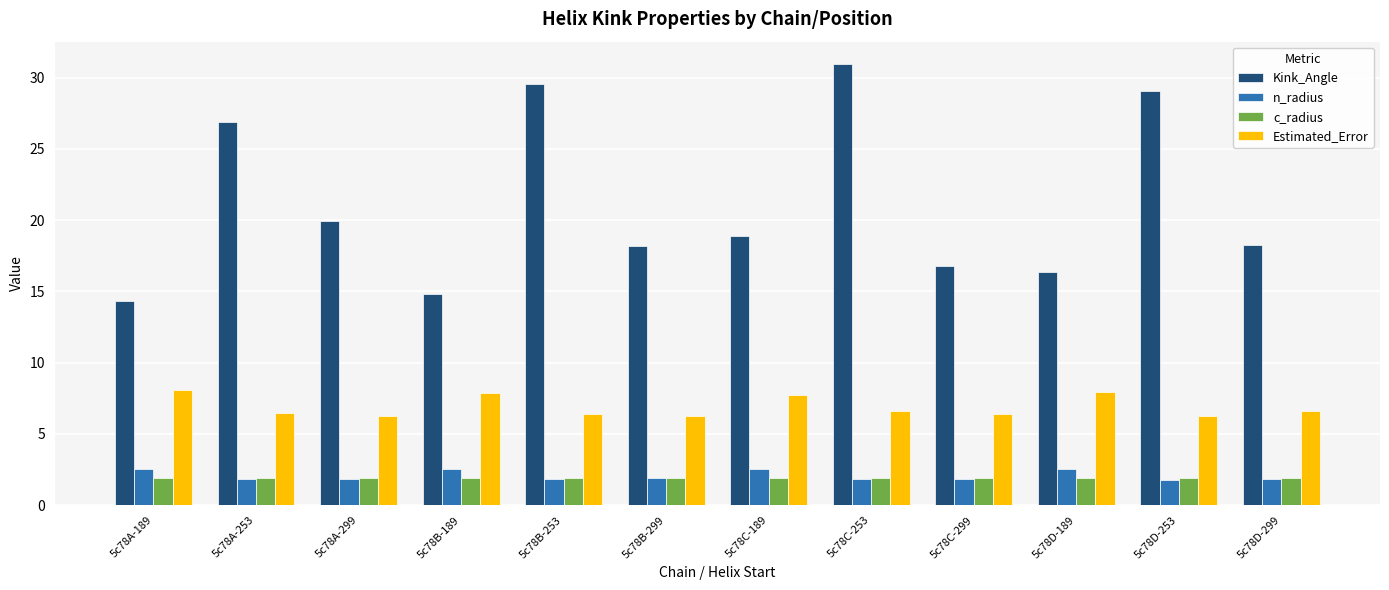

Rank the series at 5c78B-189 from lowest to highest value.

c_radius, n_radius, Estimated_Error, Kink_Angle